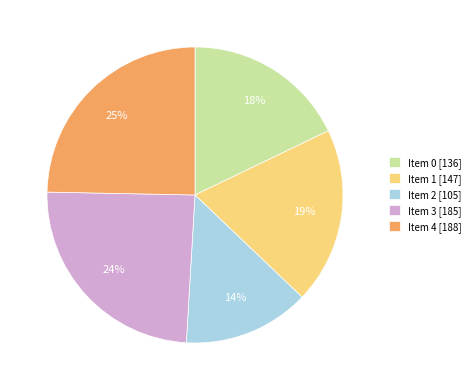

Is there any slice that represents more than half of the pie?

No